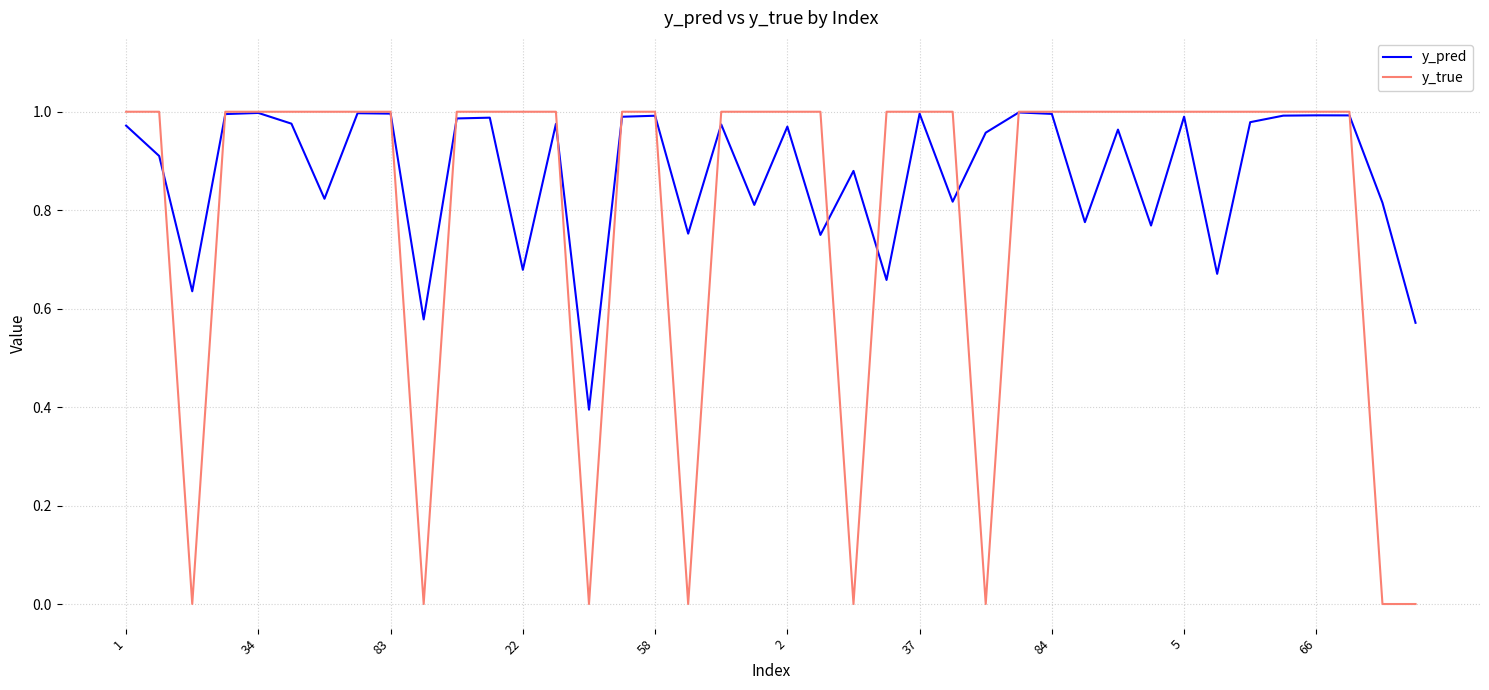

List the series in order of their overall mean, lowest first.

y_true, y_pred